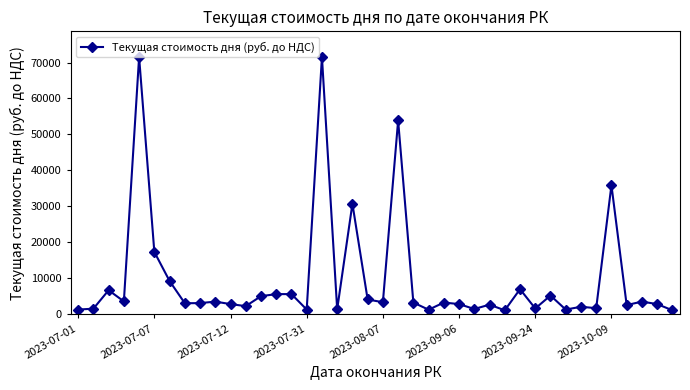

What is the difference between the second highest and second lowest values?

70475.5